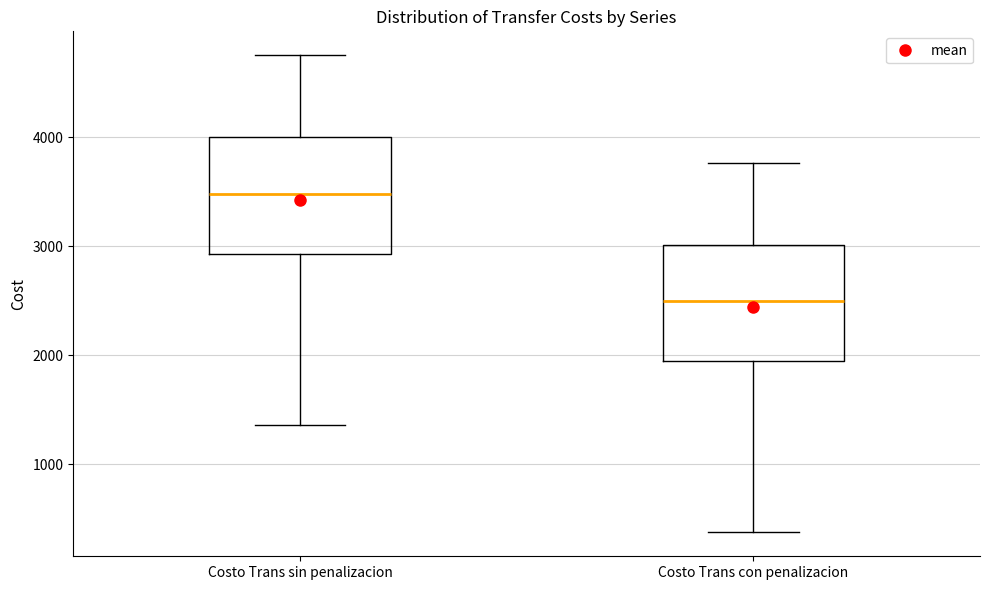

Reading left to right, read every box against the y-axis: the position of its median line, the range the box covers, and the ends of its whiskers. The values are not printed on the chart, so give them approximately, as read against the axis.

Costo Trans sin penalizacion: median 3500, box 2900 to 4000, whiskers 1400 to 4700
Costo Trans con penalizacion: median 2500, box 1900 to 3000, whiskers 400 to 3800